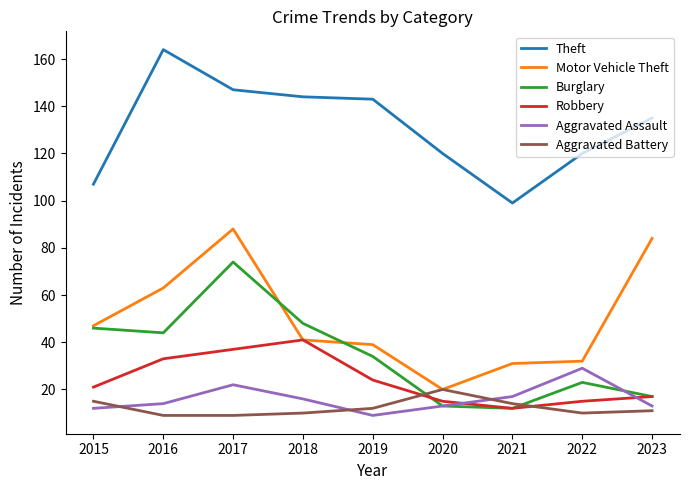

What is the spread (max minus min) of values at 2017?

138